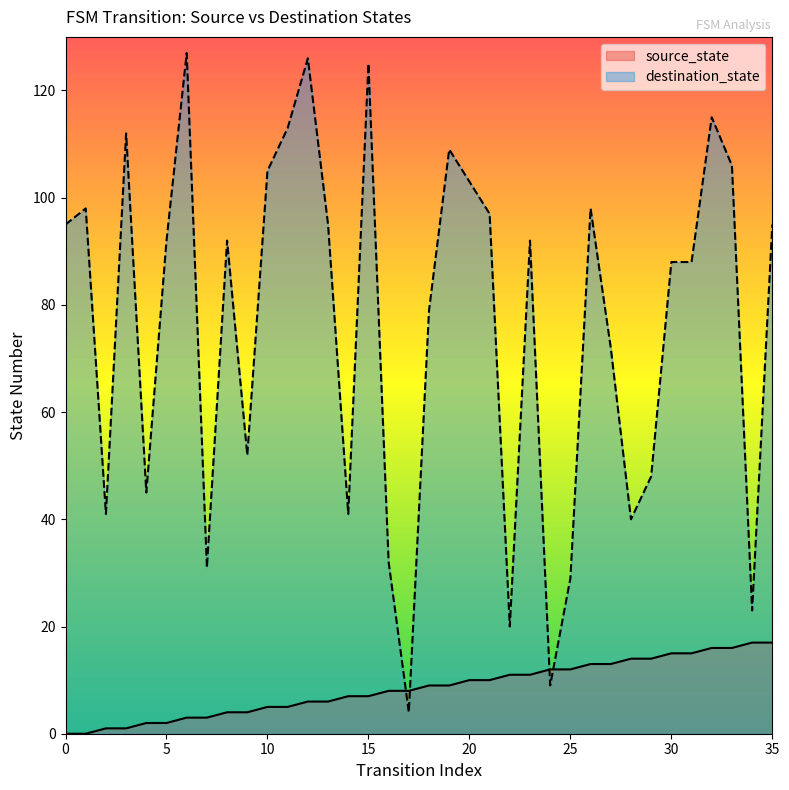

Is it true that source_state equals 14 at 29?

True